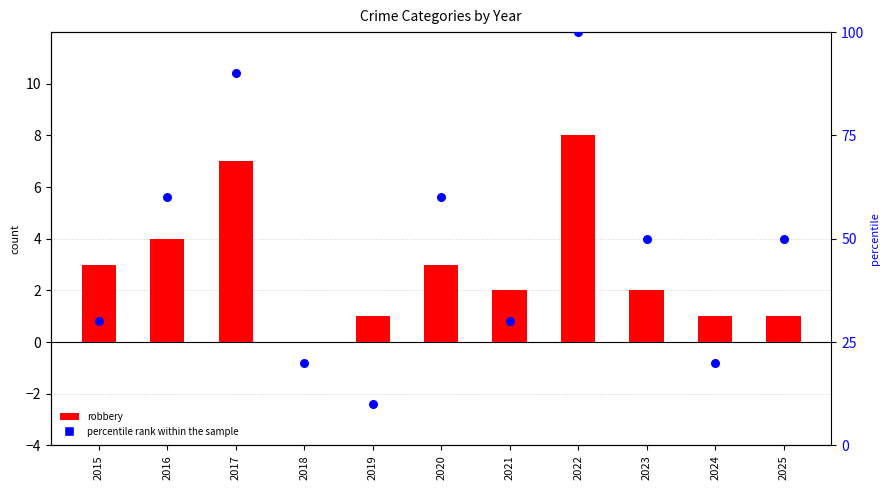

At how many categories does at least one series exceed 56?

4